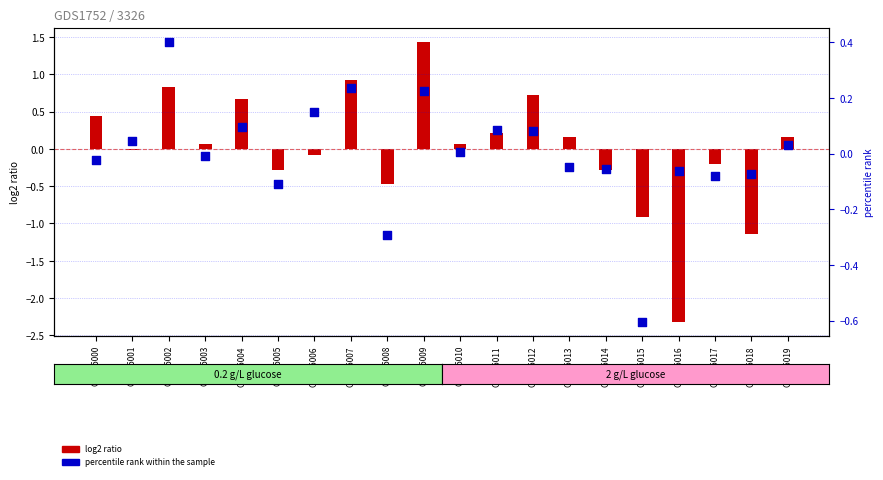

Which series contains the lowest Y value?

x0 ratio